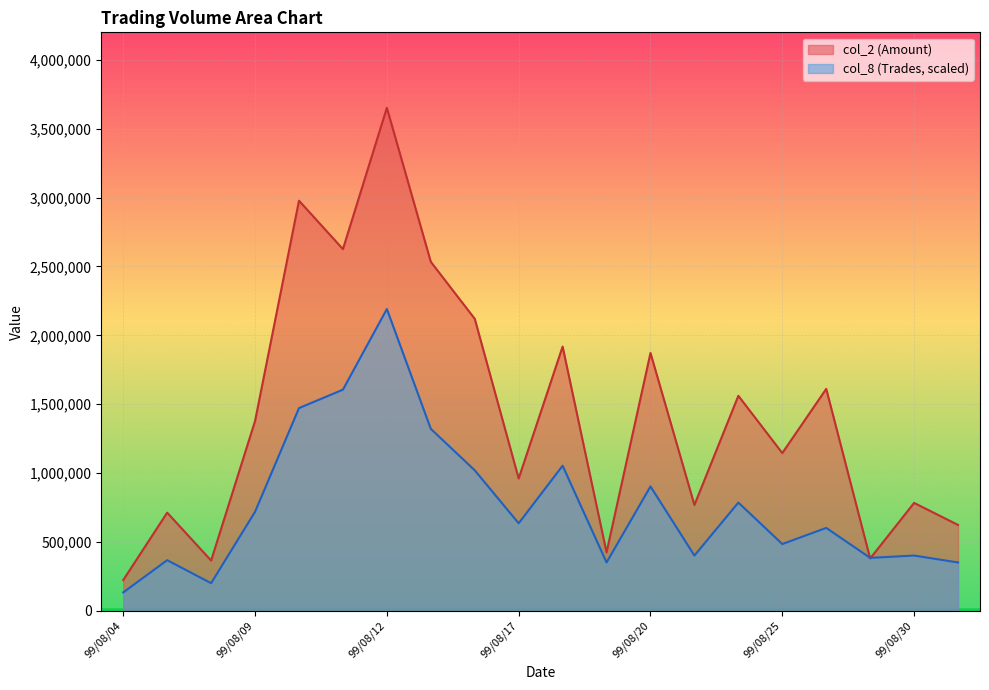

What are all the series names shown in the legend?

col_2, col_8